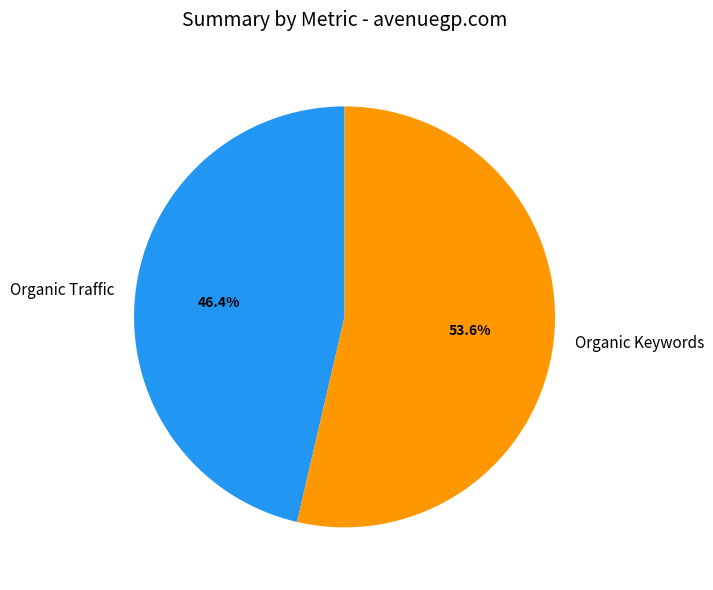

How many slices are in this pie chart?

2